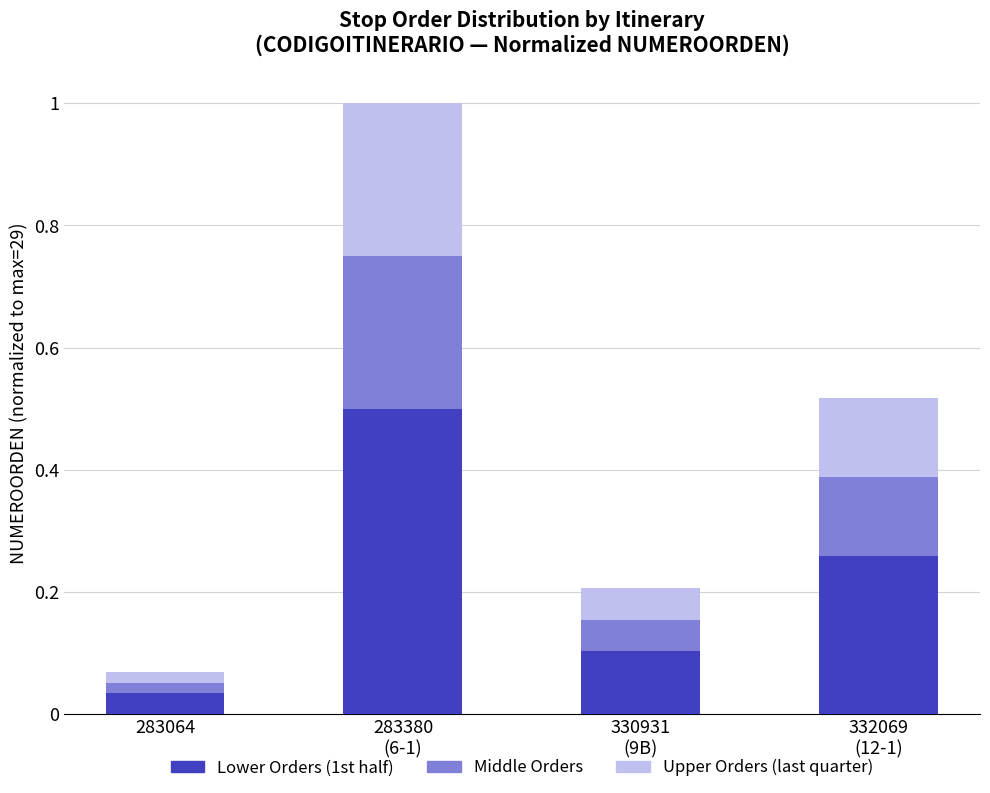

What are all the series names shown in the legend?

Lower Orders (1st half), Middle Orders, Upper Orders (last quarter)